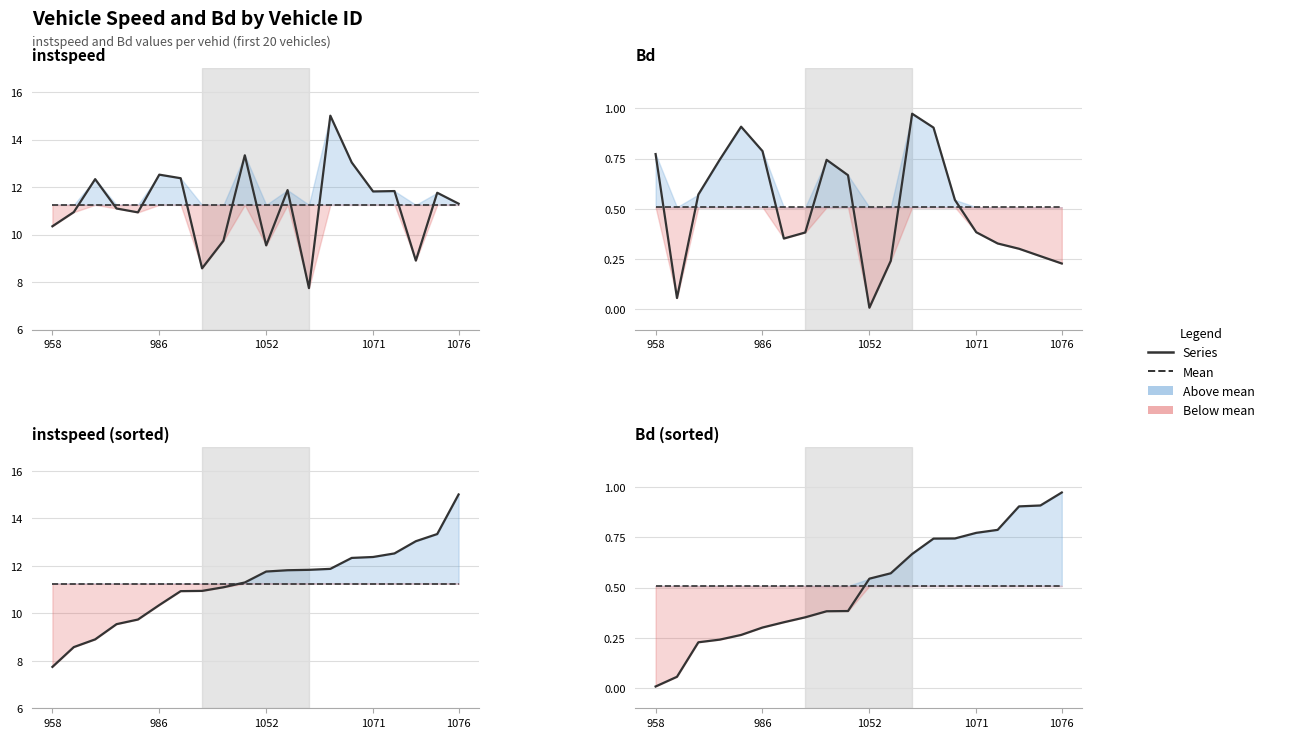

True or false: Series and Mean intersect in this chart.

True